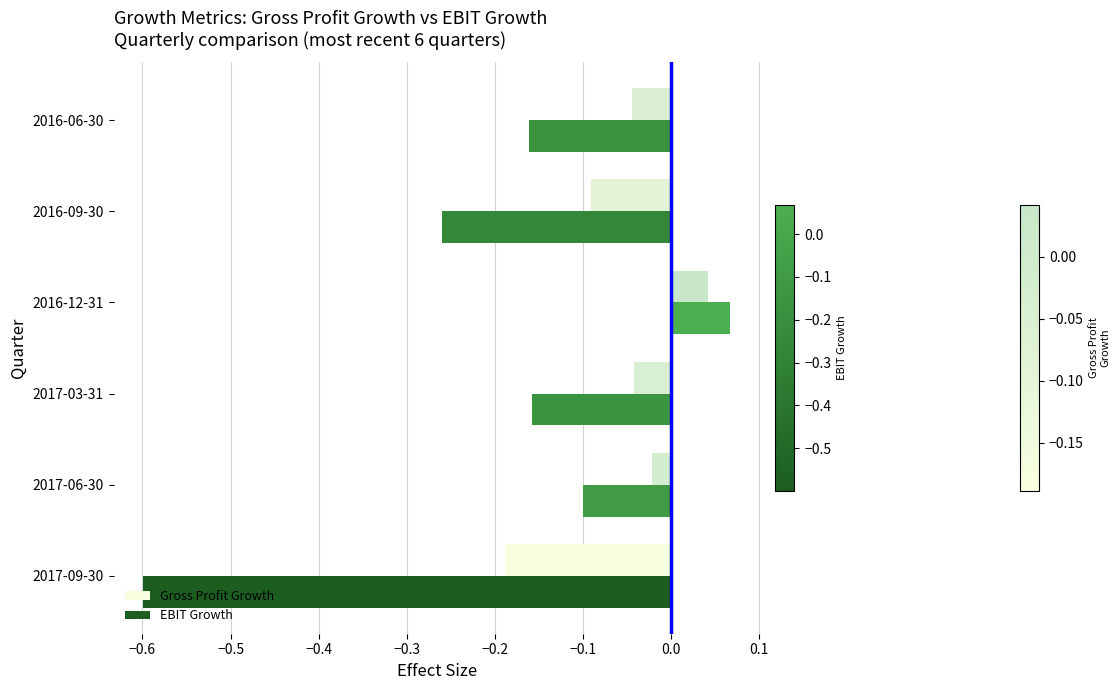

Where is EBIT Growth nearest to the value 0?

2016-12-31